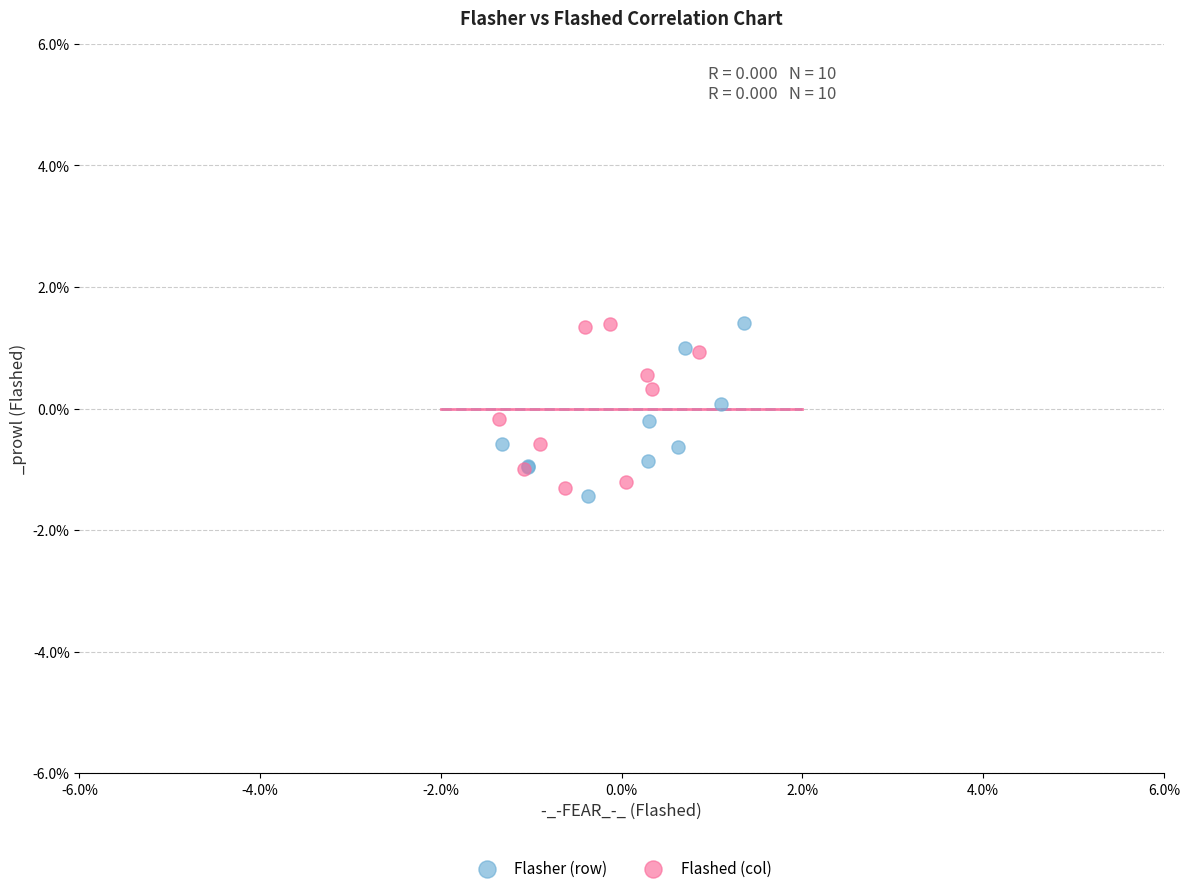

What are all the series names shown in the legend?

Flasher (row), Flashed (col)